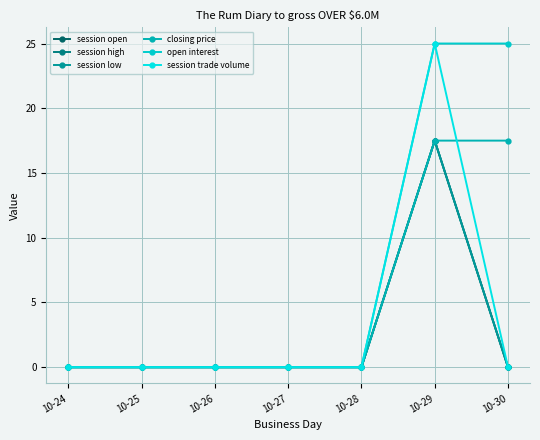

Which has a higher value, 10-29 or 10-25?

10-29